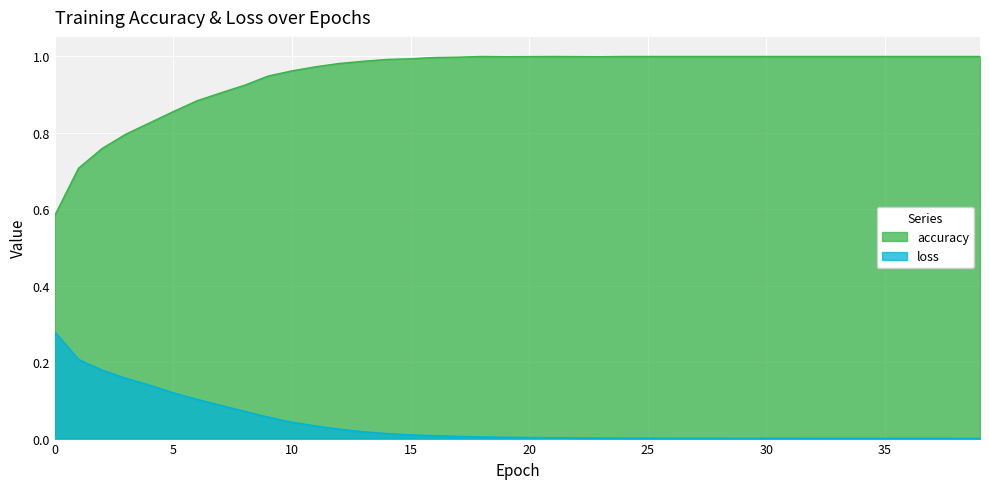

Is the value of loss at 31 greater than the value of accuracy at 12?

No